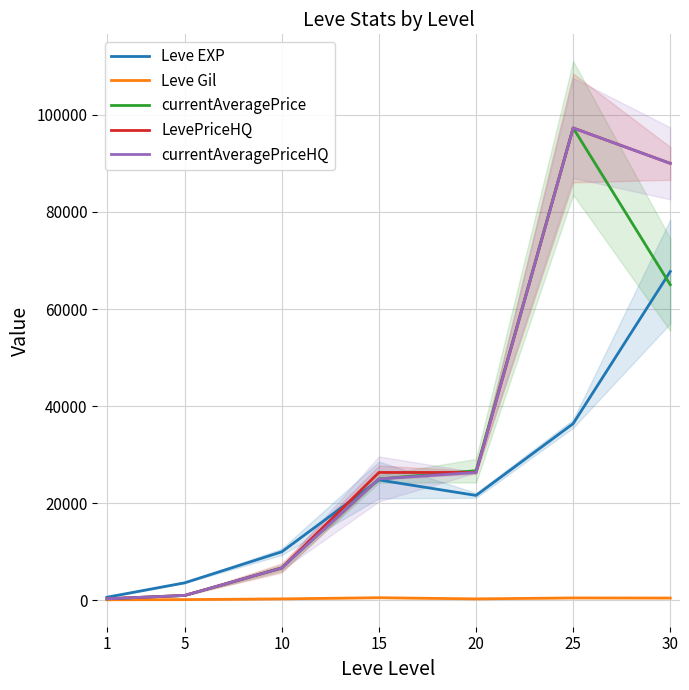

Which series has the largest range (max minus min)?

currentAveragePrice